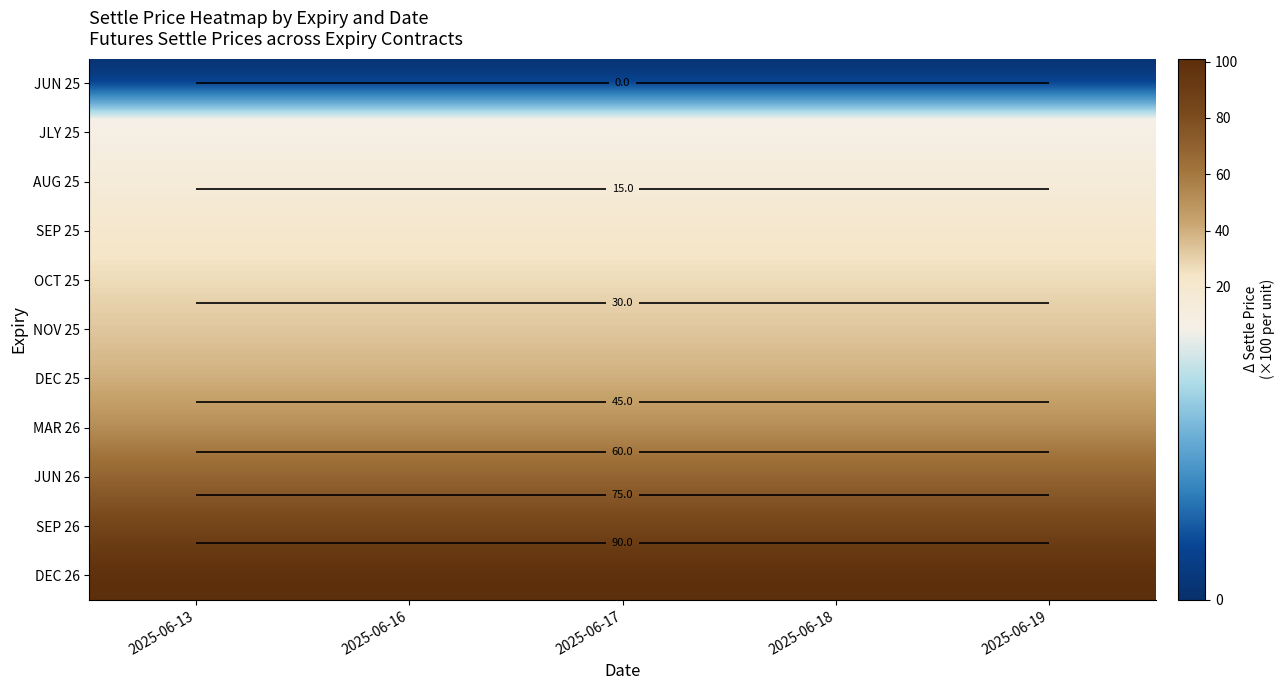

What is the total value across all series at 2025-06-16?

446.9